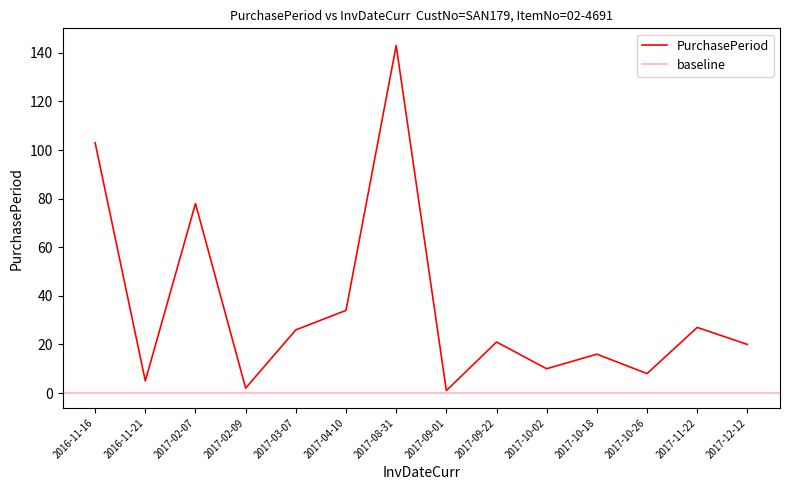

List the labels in order of value, smallest first.

2017-09-01, 2017-02-09, 2016-11-21, 2017-10-26, 2017-10-02, 2017-10-18, 2017-12-12, 2017-09-22, 2017-03-07, 2017-11-22, 2017-04-10, 2017-02-07, 2016-11-16, 2017-08-31